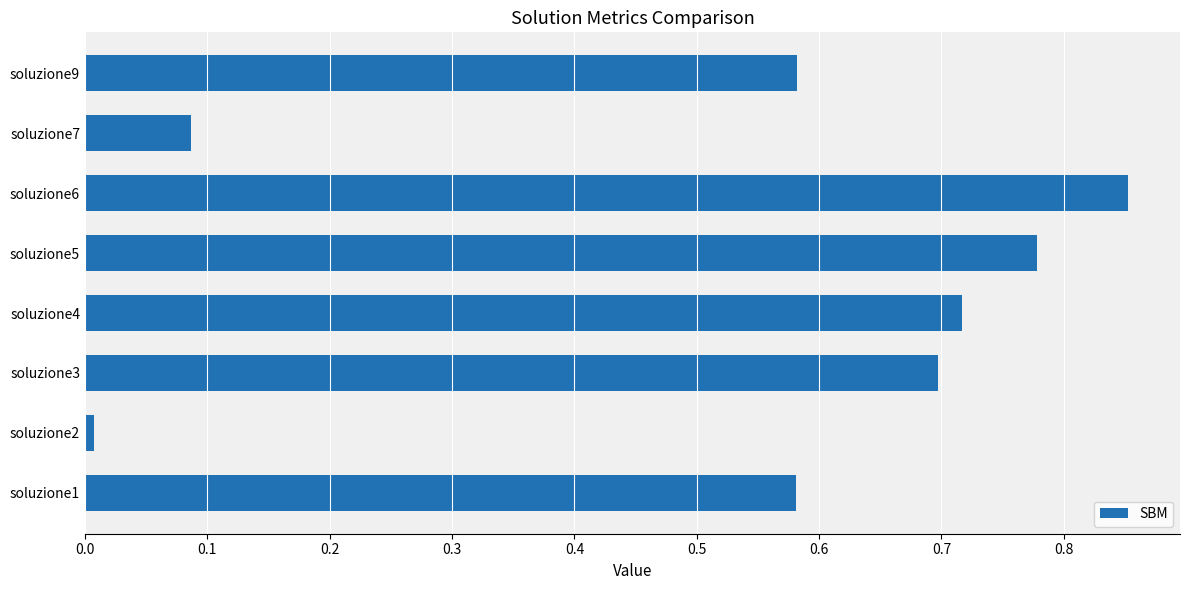

Which has a higher value, soluzione5 or soluzione9?

soluzione5